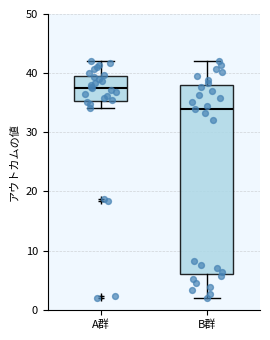

Reading left to right, read every box against the y-axis: the position of its median line, the range the box covers, and the ends of its whiskers. The values are not printed on the chart, so give them approximately, as read against the axis.

A群: median 37, box 35 to 40, whiskers 34 to 42
B群: median 34, box 6 to 38, whiskers 2 to 42